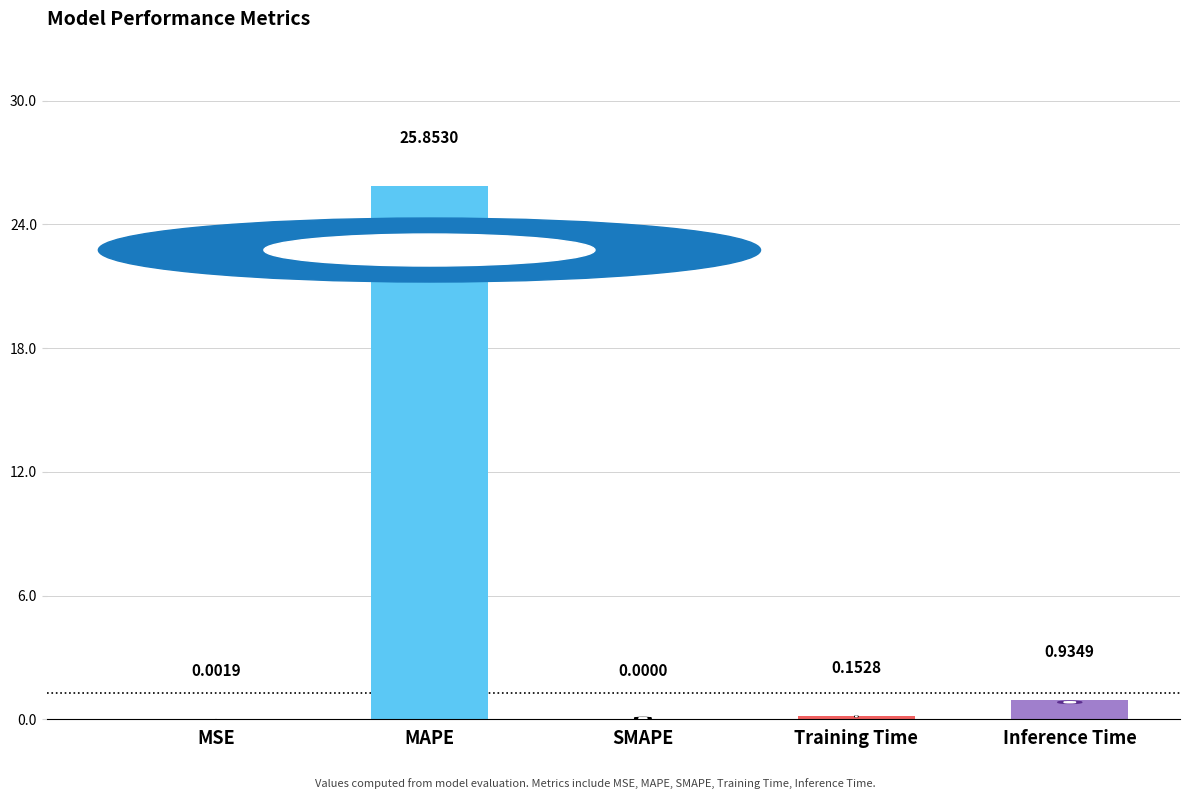

Which has a higher value, SMAPE or MAPE?

MAPE